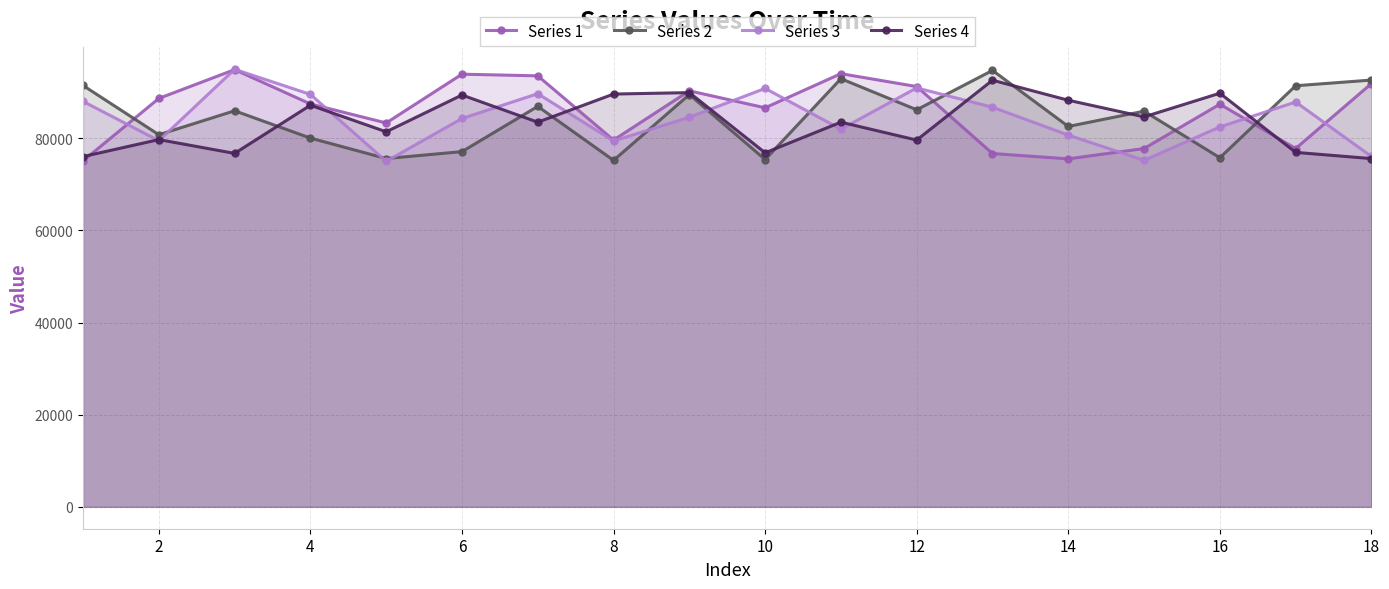

What is the total value across all series at 16?

335436.9